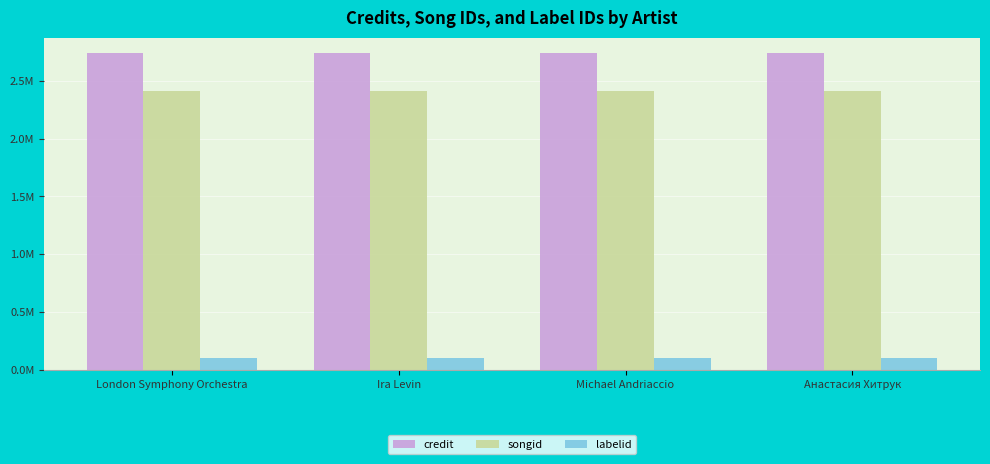

Does the chart contain any negative values?

No